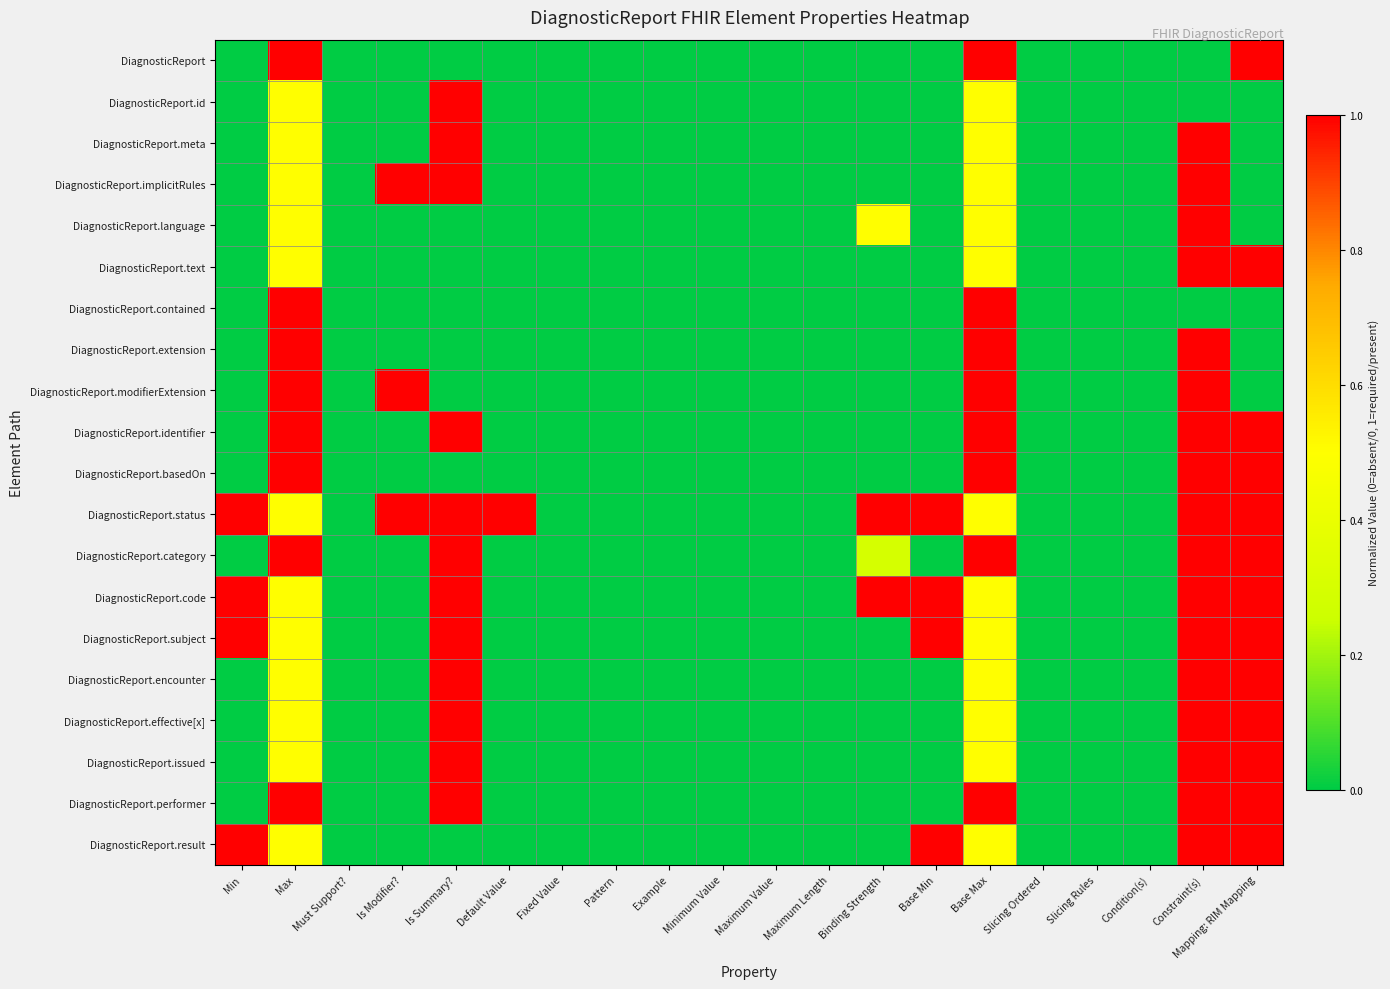

Which category has the highest value across all series?

Max